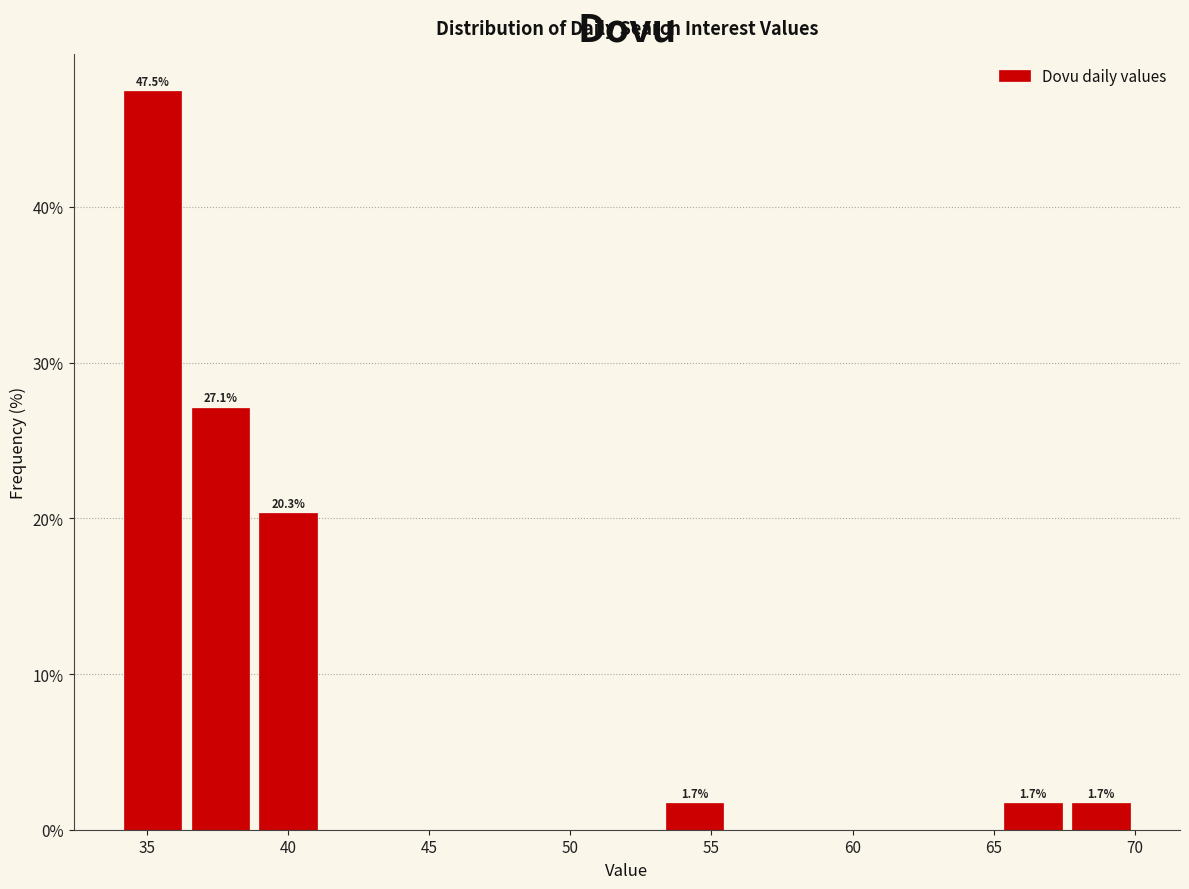

Over which range of the x-axis is the bar tallest?

34.0 to 36.4